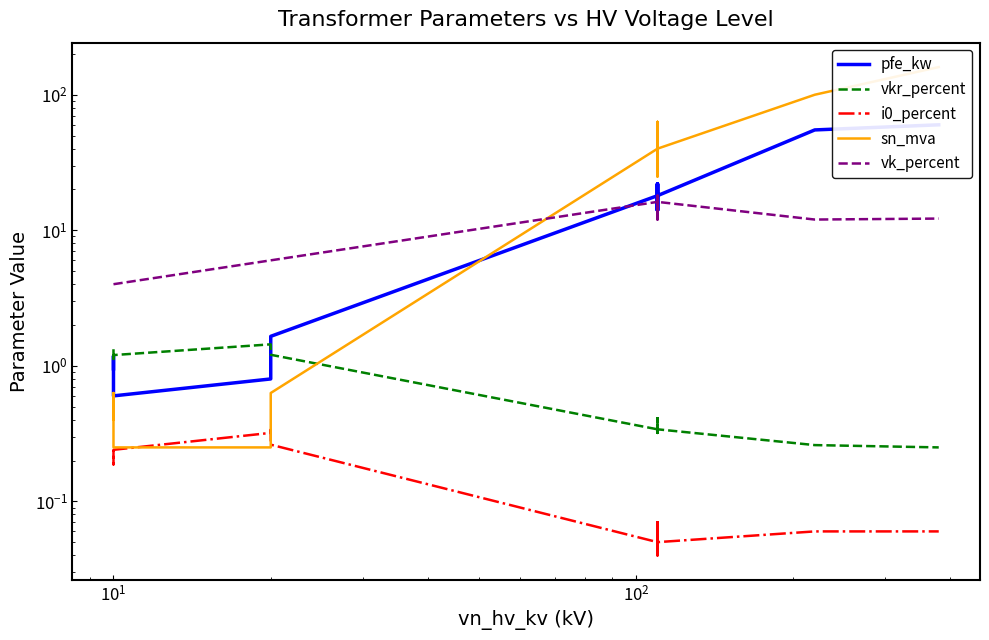

At how many categories does at least one series exceed 159?

1